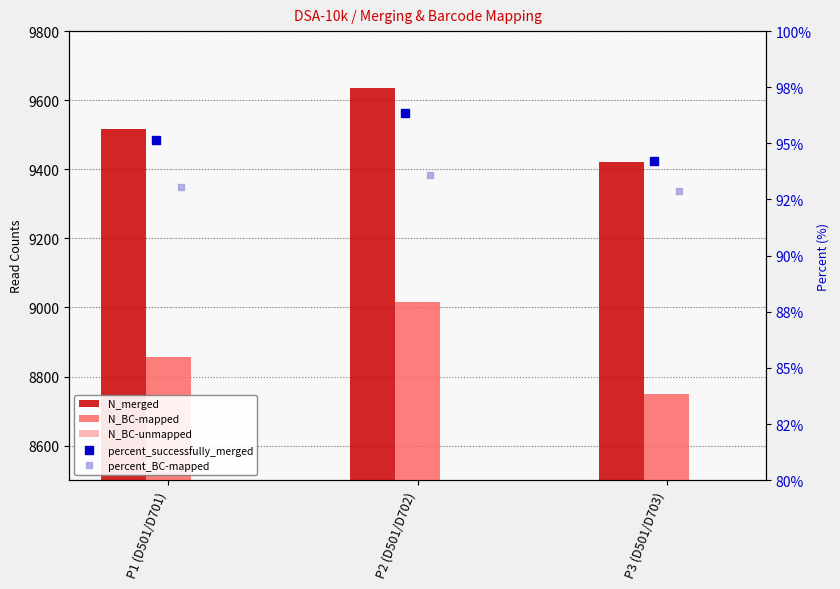

Is the value of percent_successfully_merged at P3 (D501/D703) greater than the value of N_BC-mapped at P1 (D501/D701)?

No